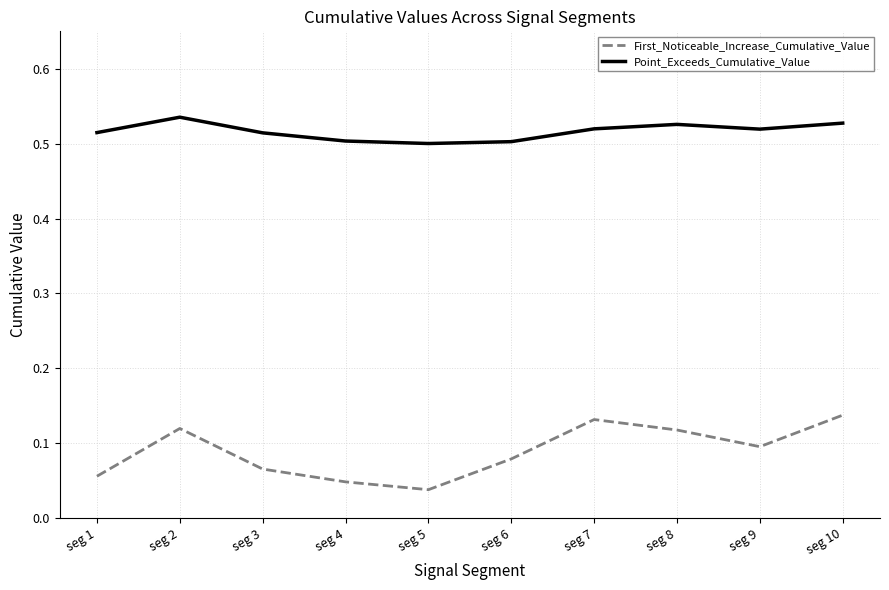

What are all the series names shown in the legend?

First_Noticeable_Increase_Cumulative_Value, Point_Exceeds_Cumulative_Value